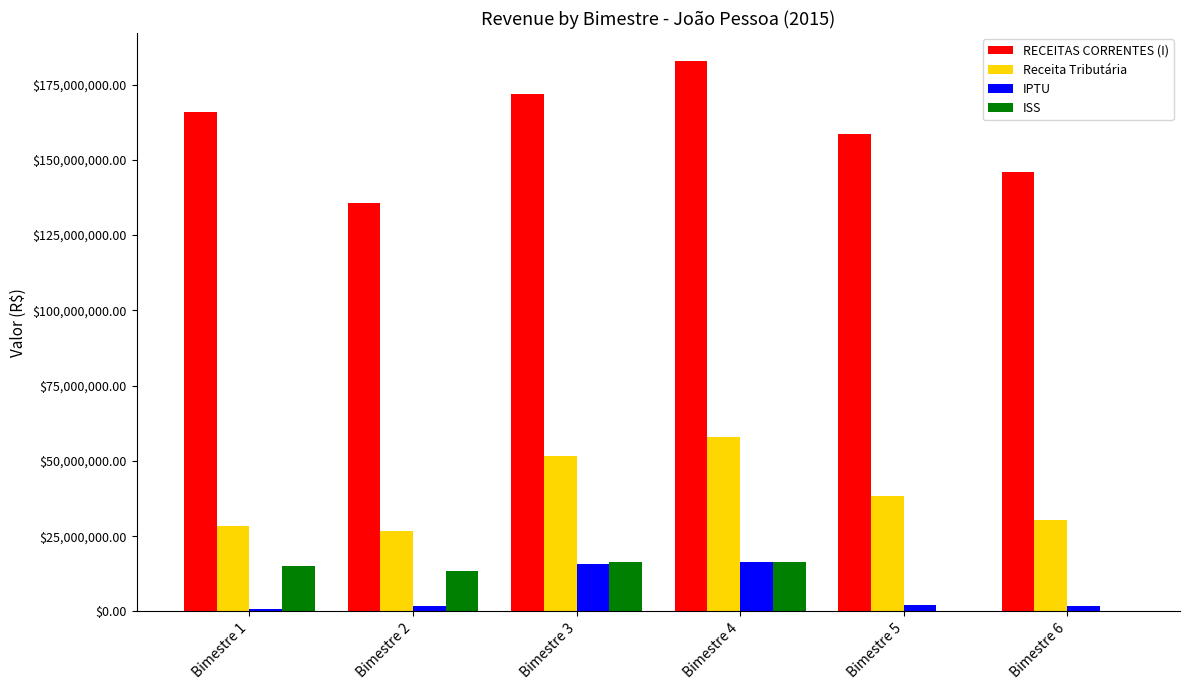

What is the maximum value for IPTU?

16308419.9